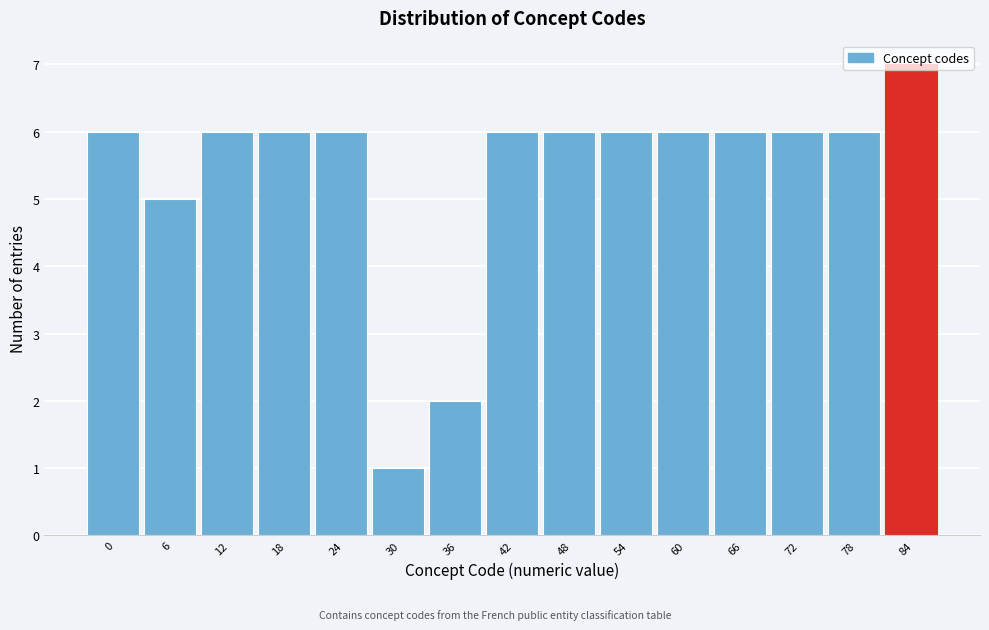

Which label corresponds to the smallest value in the chart?

30